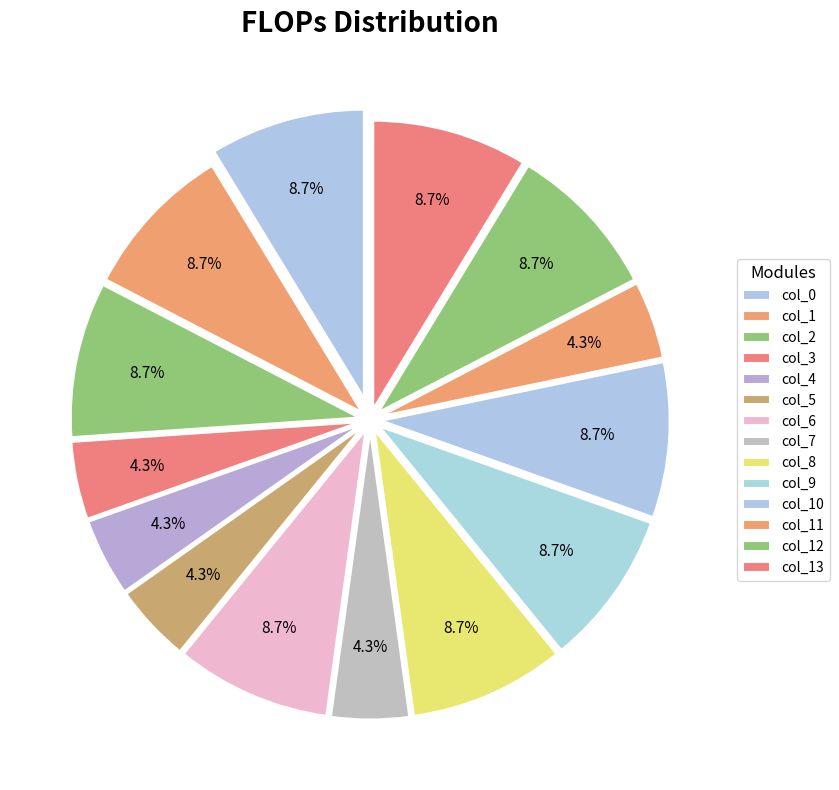

How many segments does this pie chart have?

14